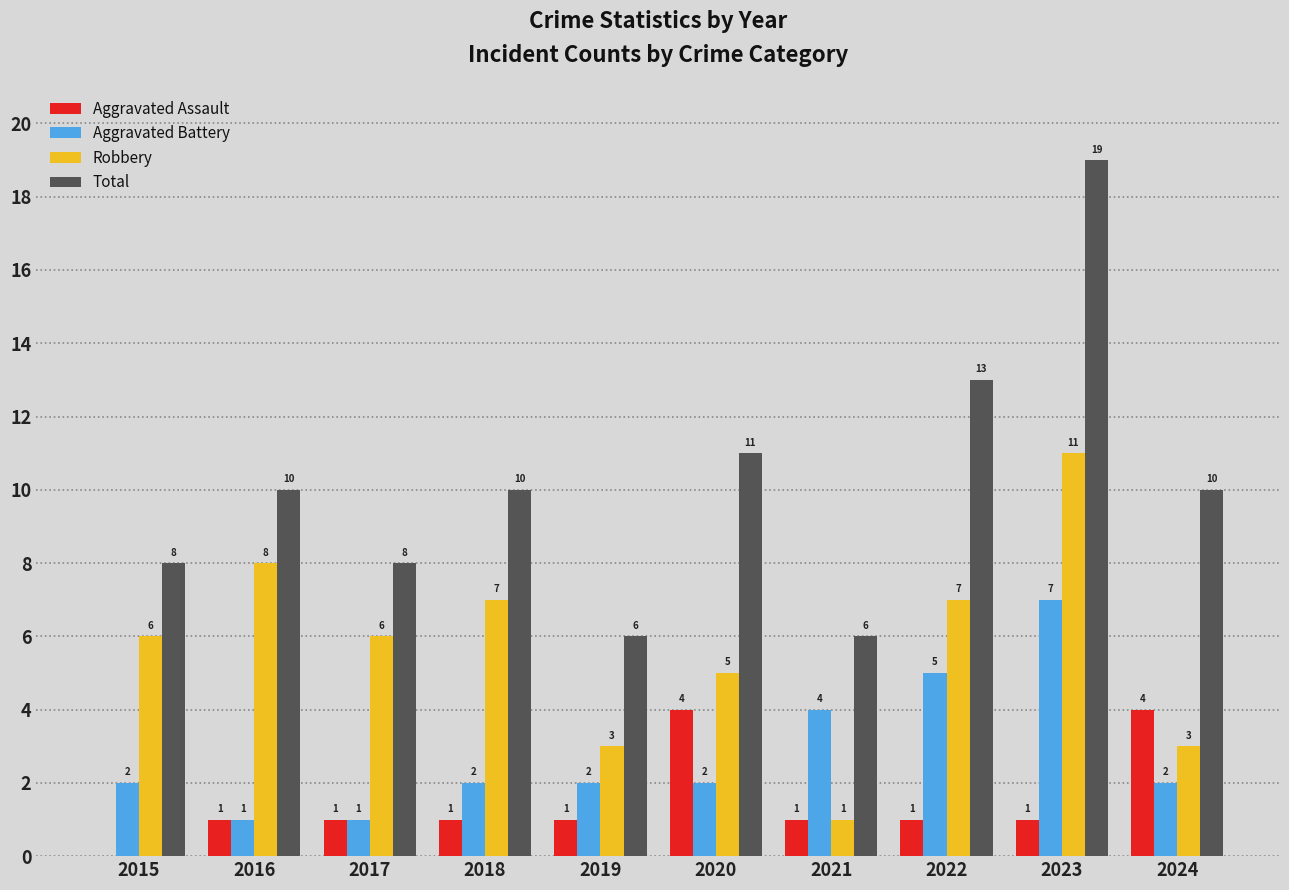

The value of Aggravated Assault at 2016 is 1. True or false?

True